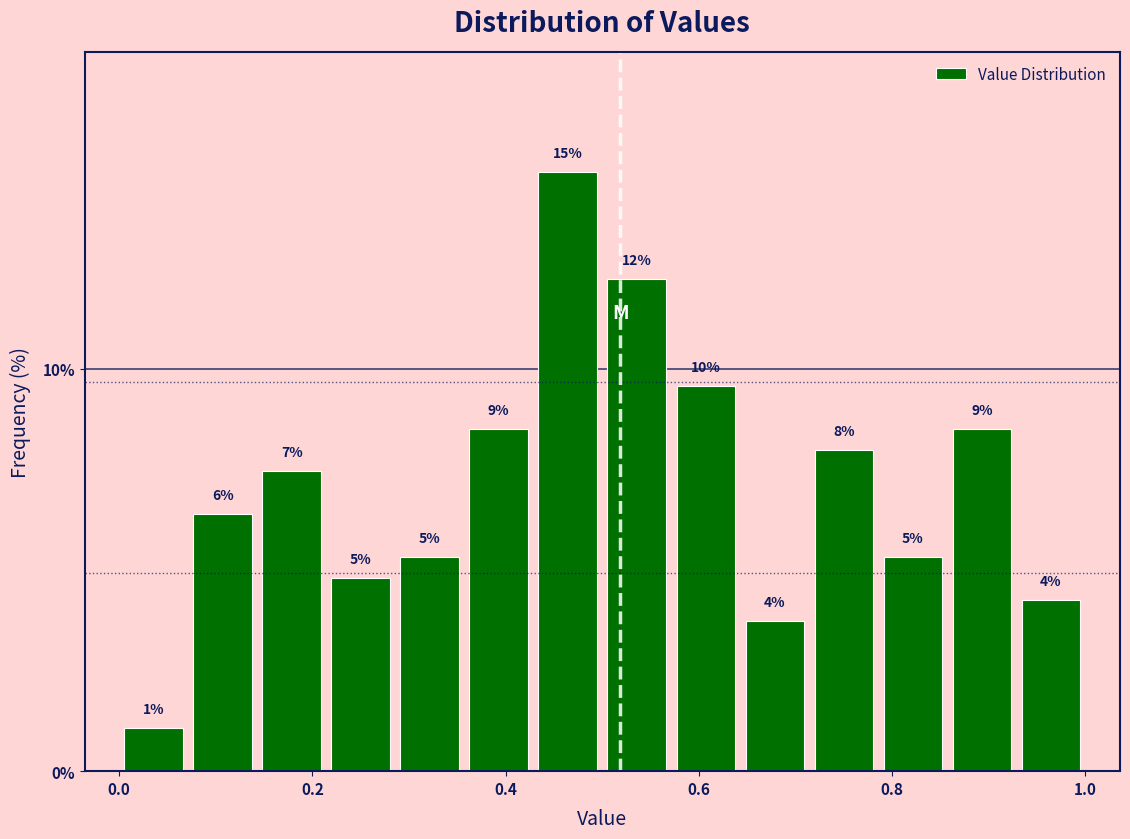

Read against the x-axis, roughly where is the centre of the tallest bar?

0.46